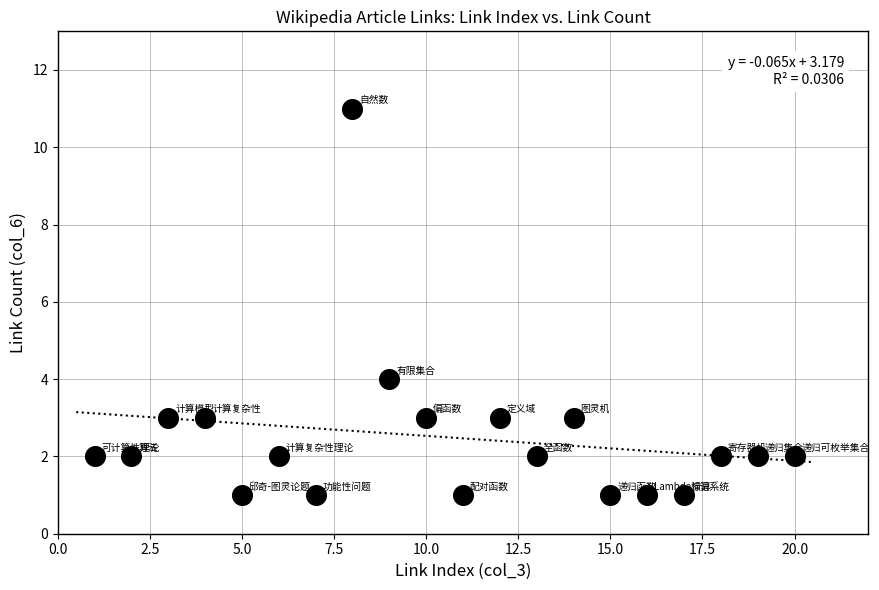

What is the range of X values (max minus min)?

19